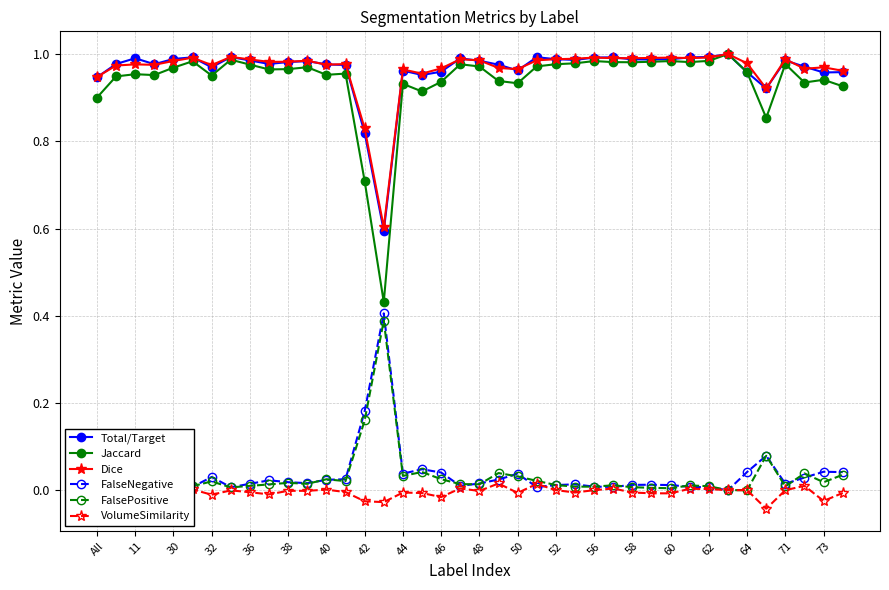

What is the lowest value of the Total/Target series?

0.6